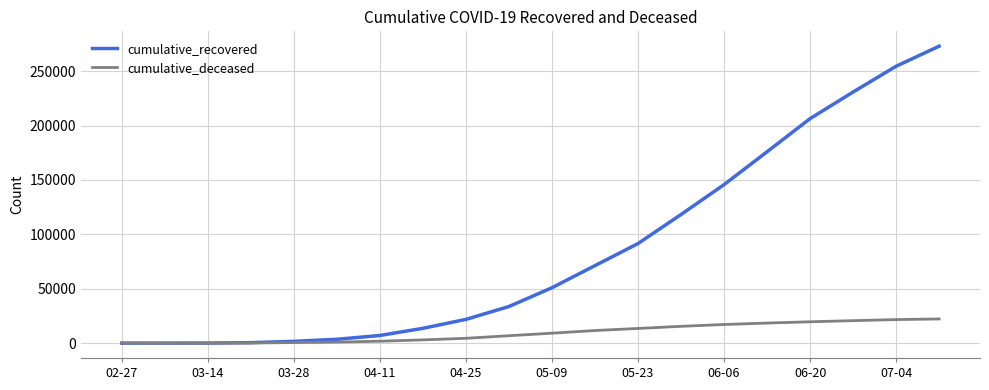

What are all the series names shown in the legend?

cumulative_recovered, cumulative_deceased